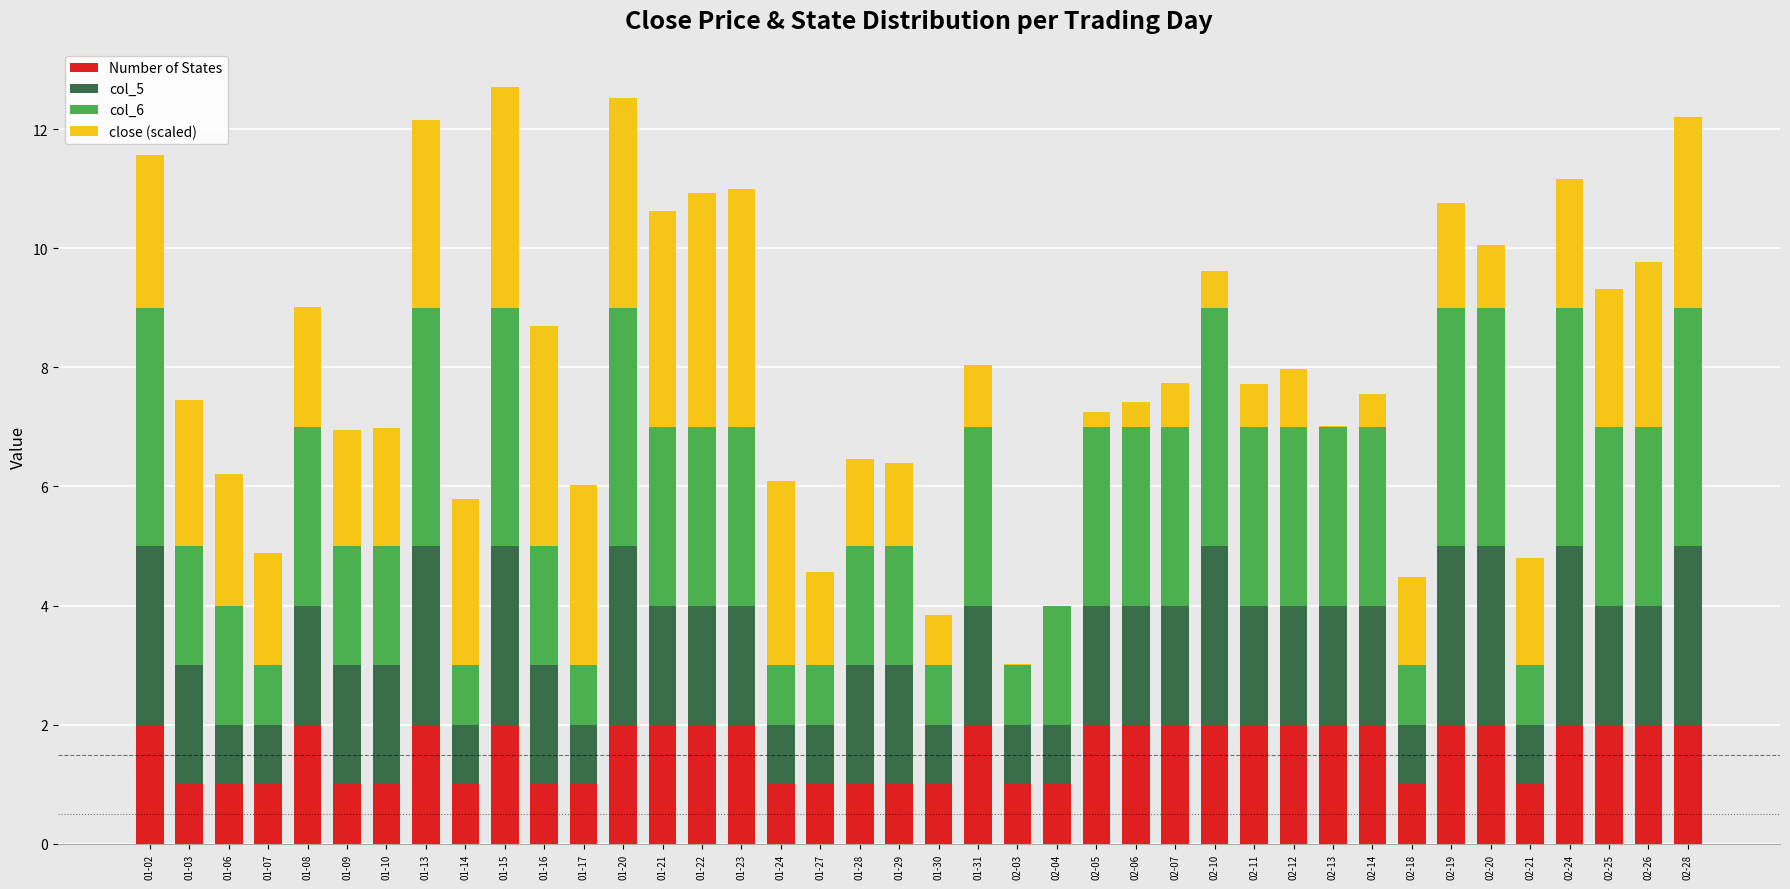

Is it true that Number of States equals 2.0 at 01-22?

True